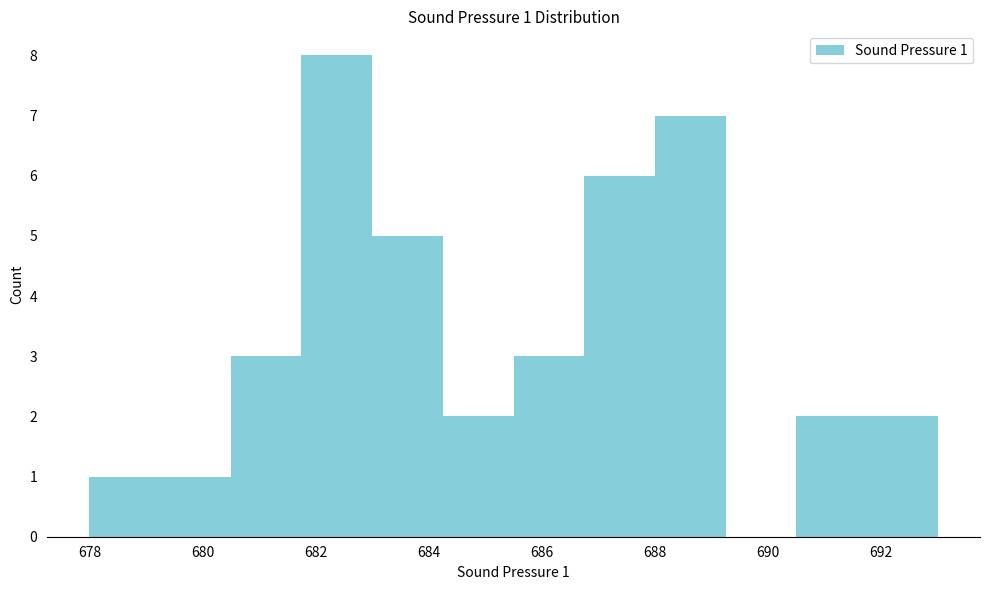

Over which range of the x-axis is the bar tallest?

681.75 to 683.00